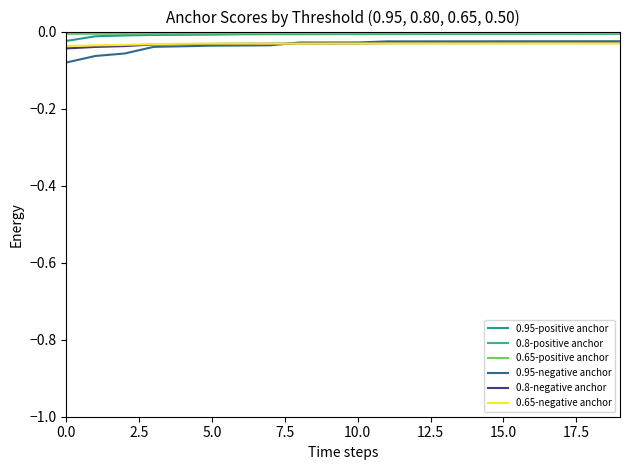

True or false: 0.65-positive anchor and 0.95-negative anchor intersect in this chart.

False